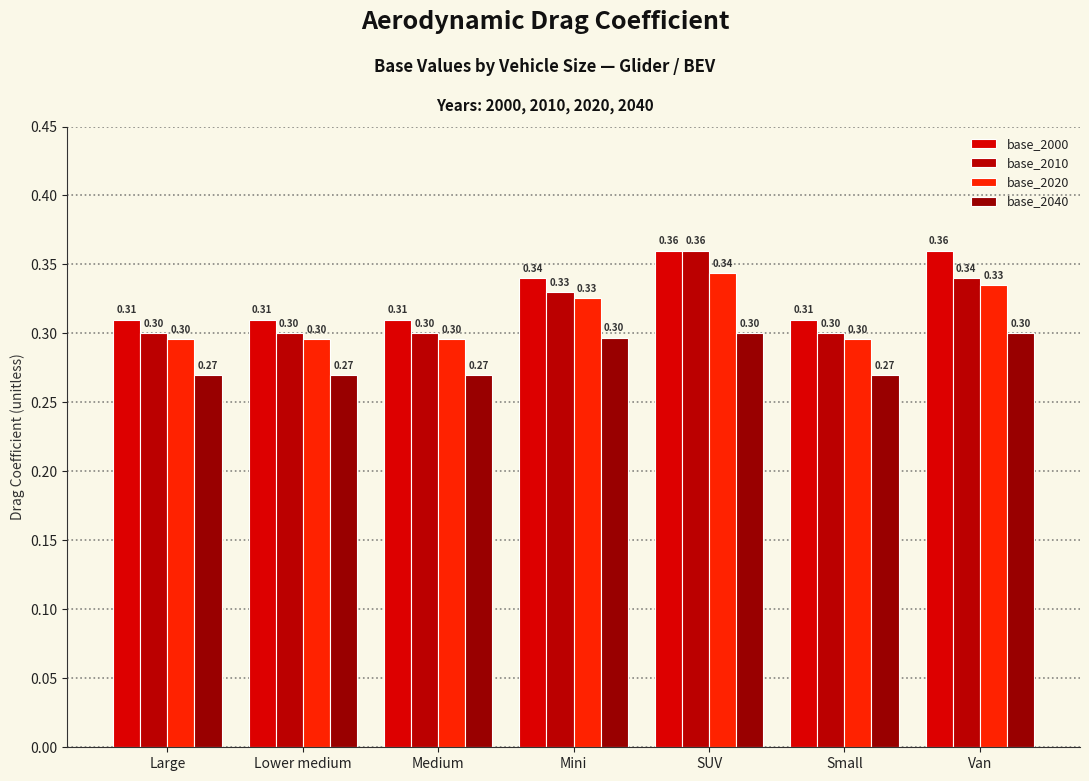

At which category is the sum across all series the highest?

SUV